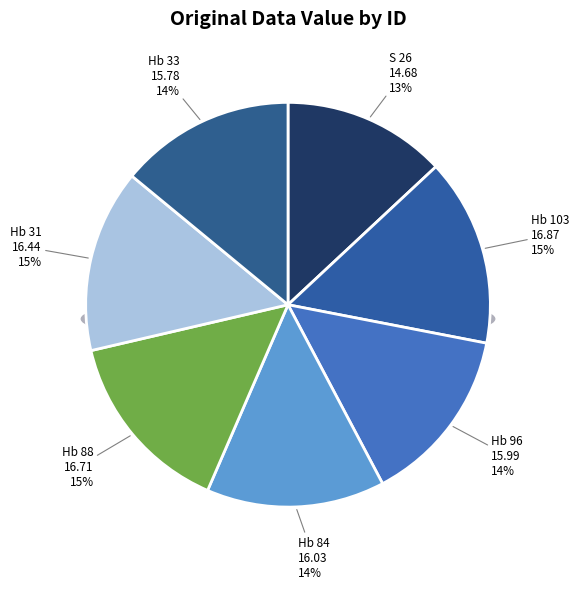

True or false: Hb 84 accounts for 14% of the total.

True